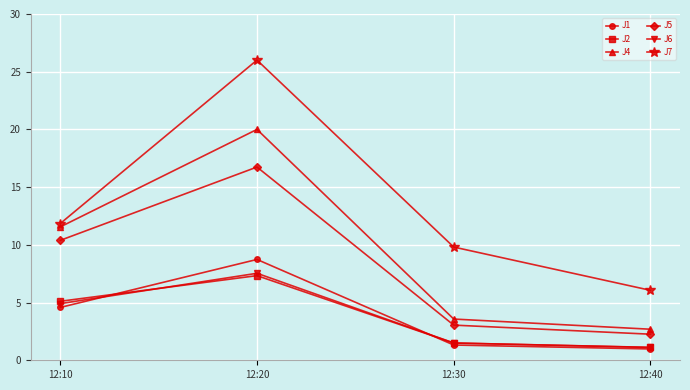

At which category is the sum across all series the highest?

12:20